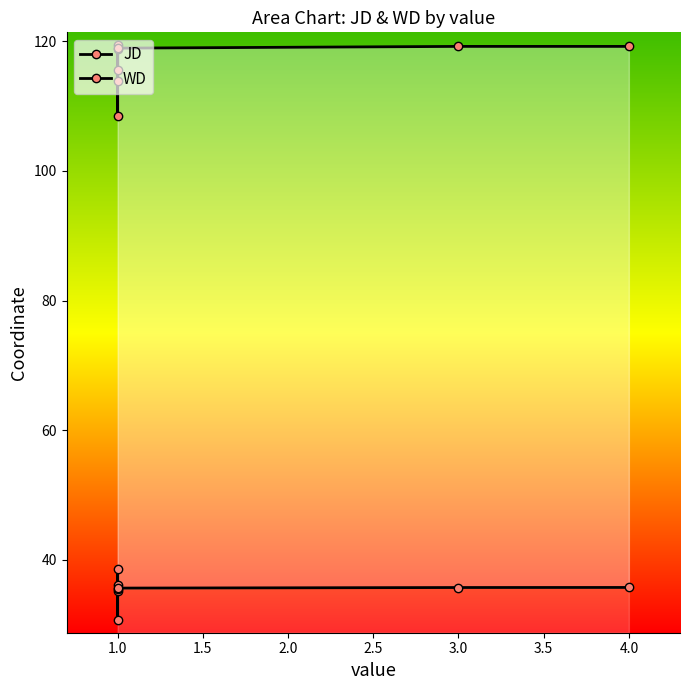

At which category does JD reach its first local peak?

1.0